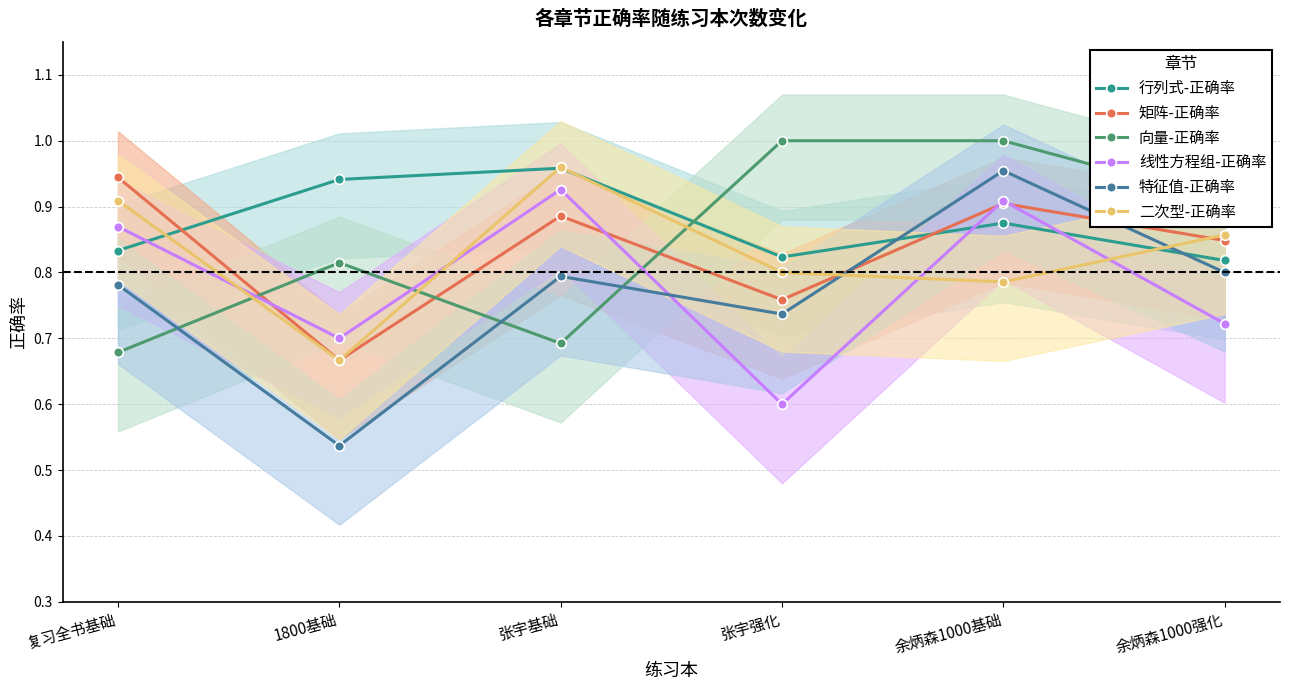

True or false: 行列式-正确率 has more than 0 points higher than both neighbors.

True